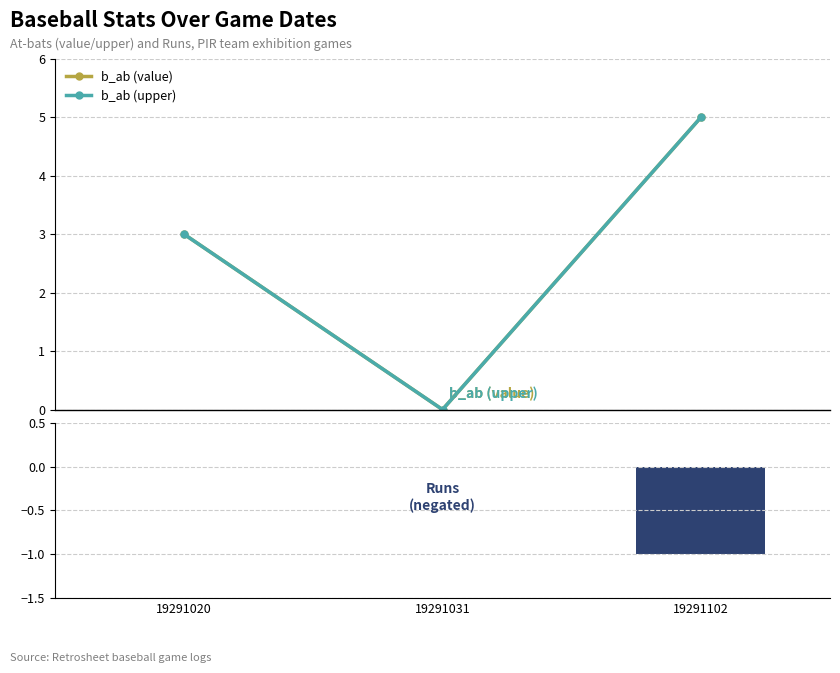

How many series are shown in this chart?

3